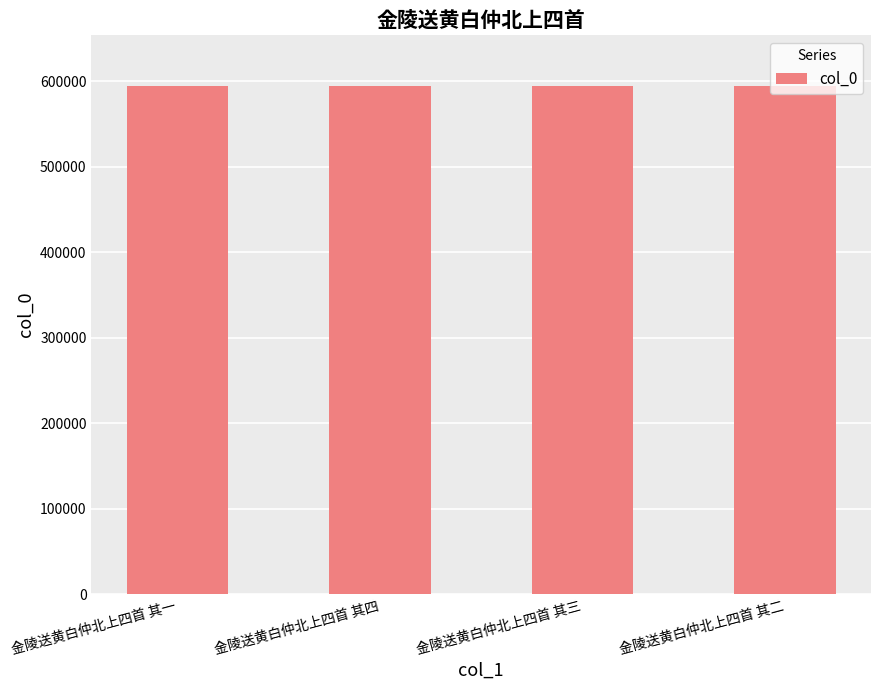

What is the smallest value displayed?

594564